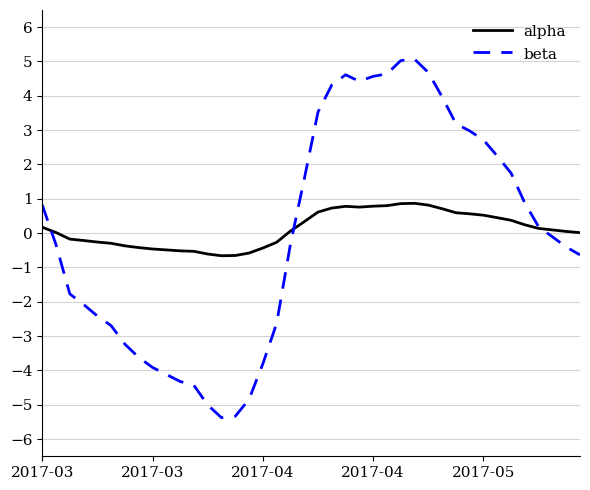

What is the maximum value shown in the chart?

5.1